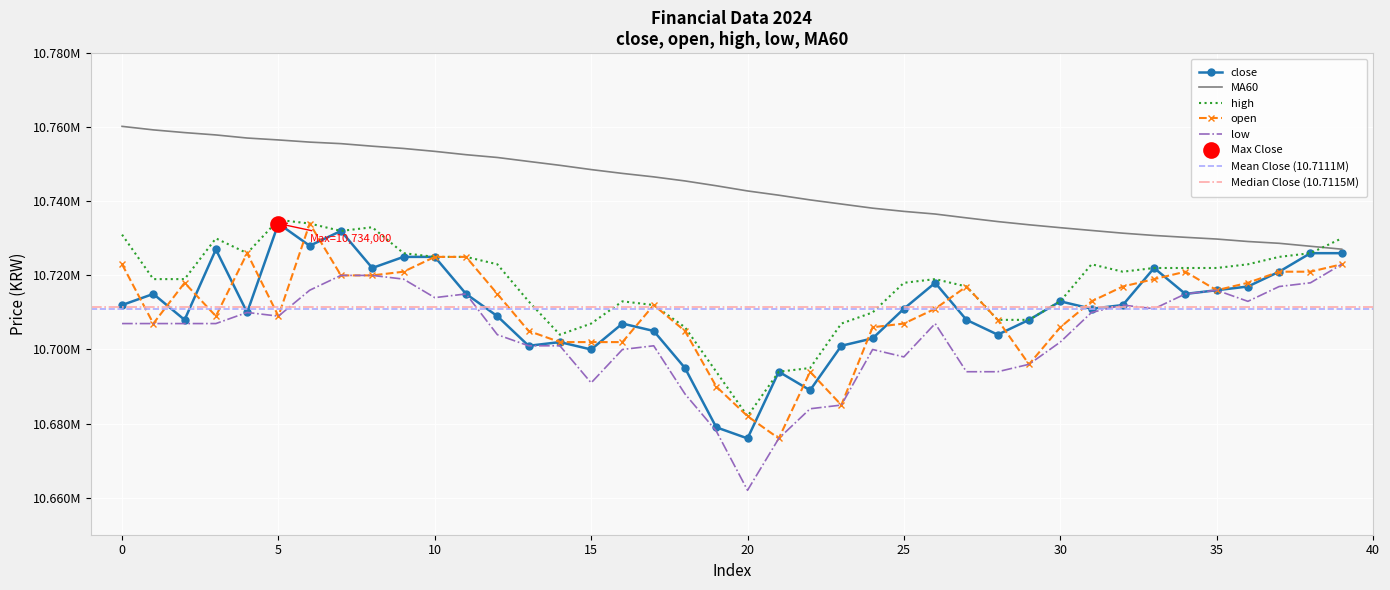

Which series has the largest total across all categories?

MA60